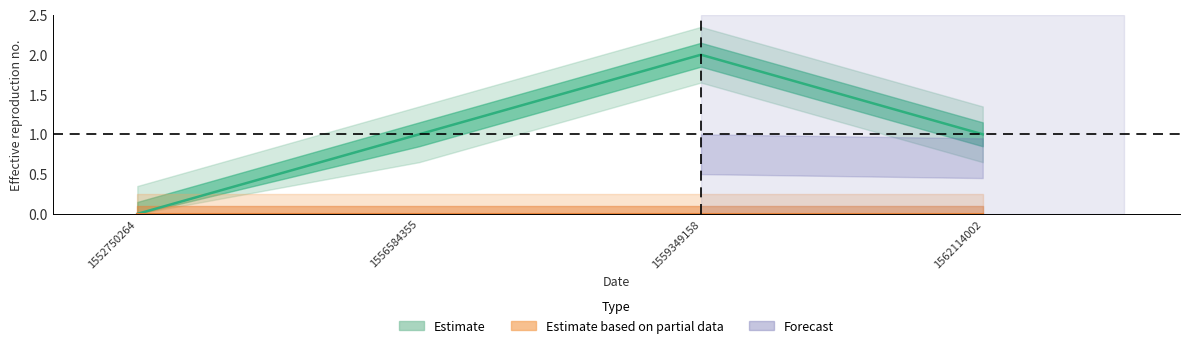

Does the chart display data point markers on the line(s)?

No